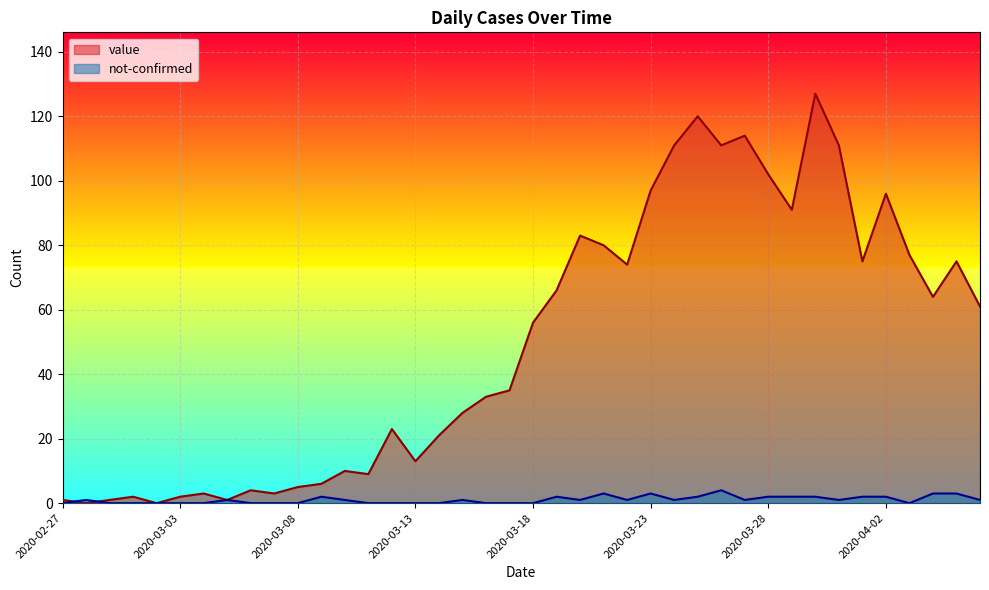

True or false: value has a value of 4 at 2020-03-06.

True